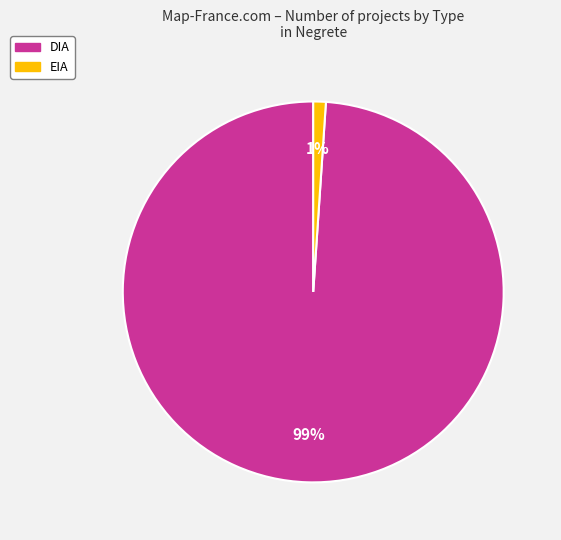

Count the number of slices in the pie.

2